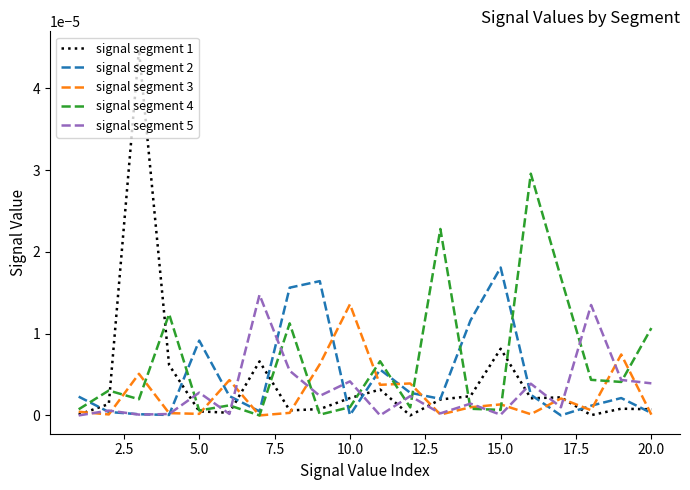

Which series has the widest spread of values?

signal segment 1